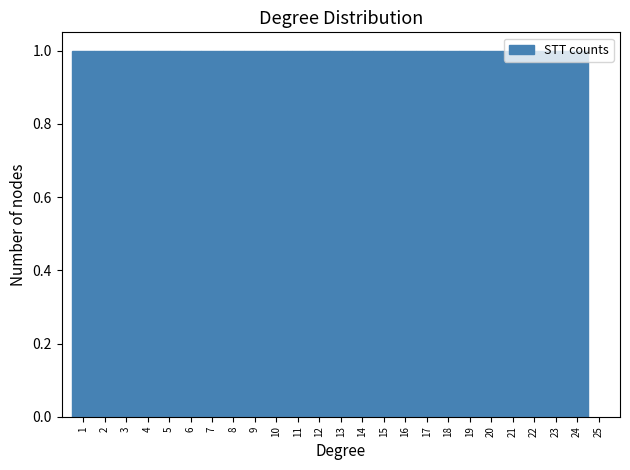

How tall is the bar that spans 10.5 to 11.5 on the x-axis? The values are not printed on the chart, so give them approximately, as read against the axis.

1